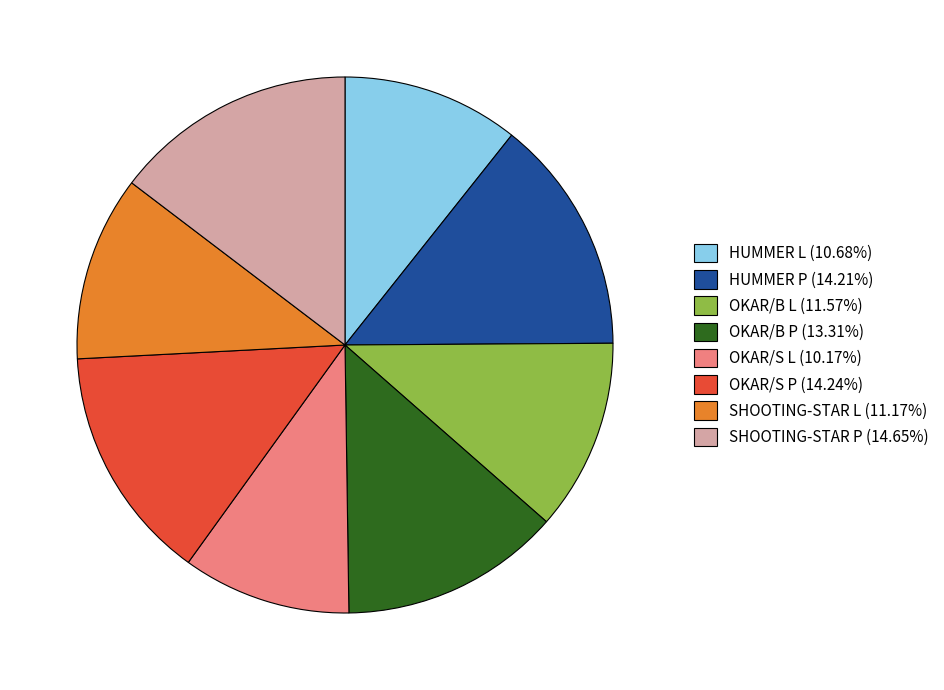

What is the smallest slice in the pie chart?

OKAR/S L